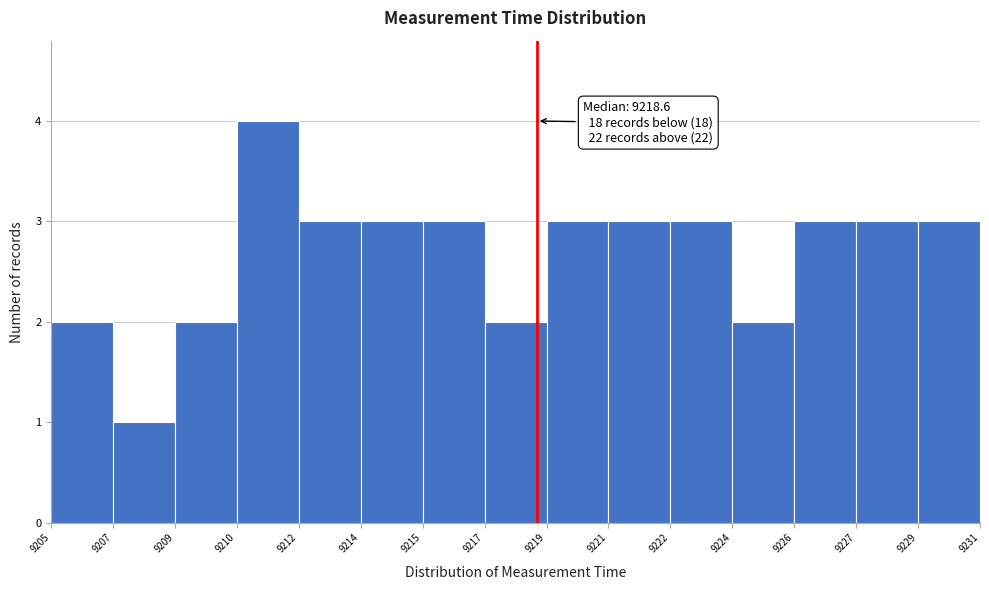

Reading right to left, what are all the values shown in this chart?

9229=3	9227=3	9226=3	9224=2	9222=3	9221=3	9219=3	9217=2	9215=3	9214=3	9212=3	9210=4	9209=2	9207=1	9205=2